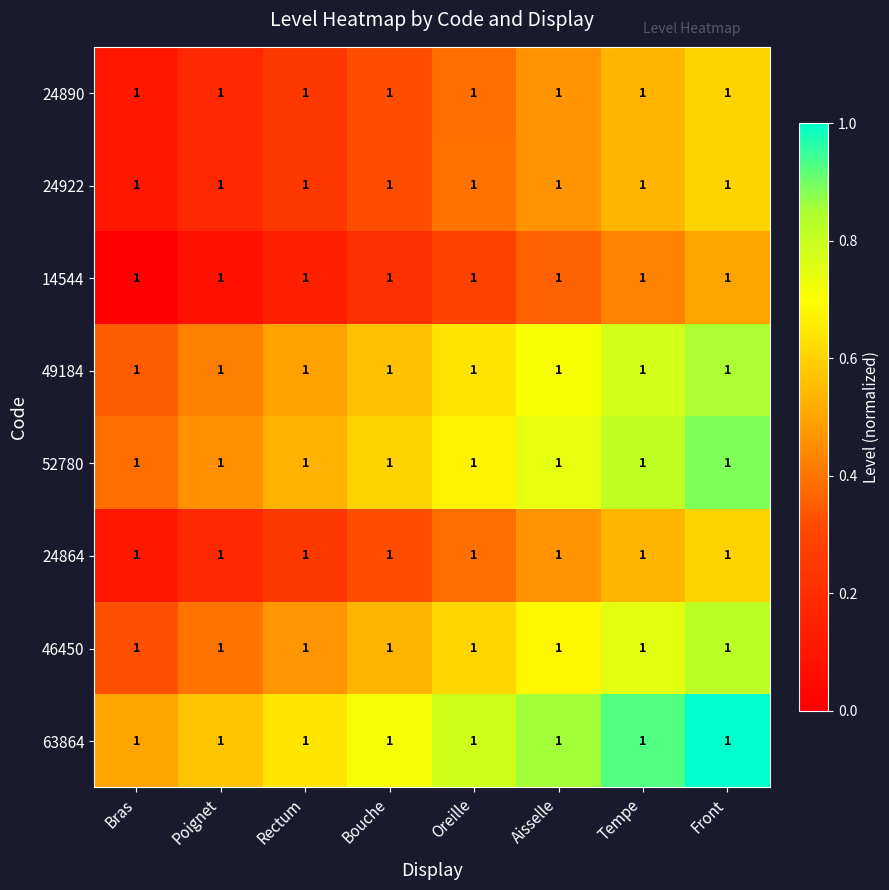

True or false: 14544 has a value of 0.9 at Front.

False